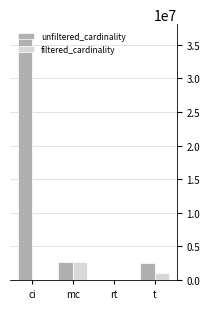

What are all the series names shown in the legend?

unfiltered_cardinality, filtered_cardinality